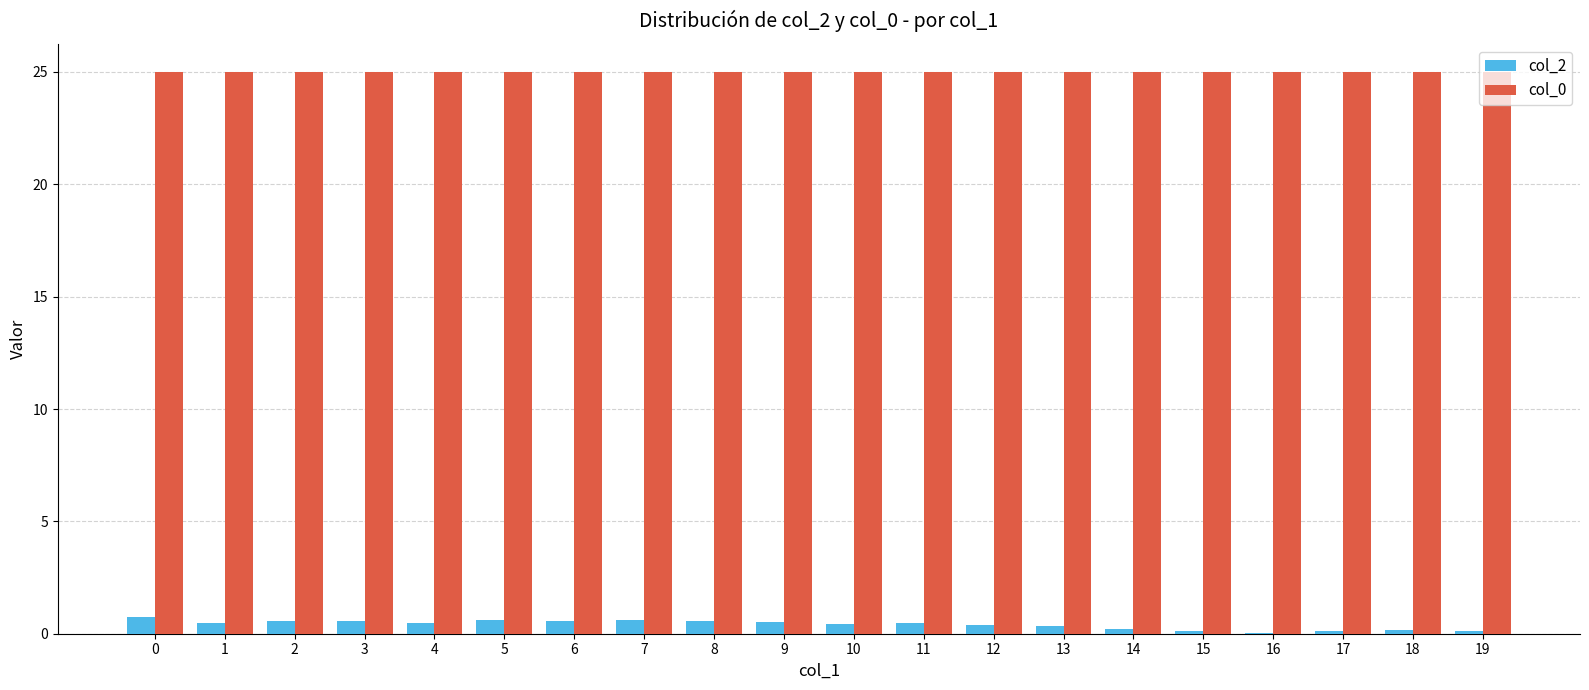

True or false: col_0 has a value of 32.6 at 18.

False